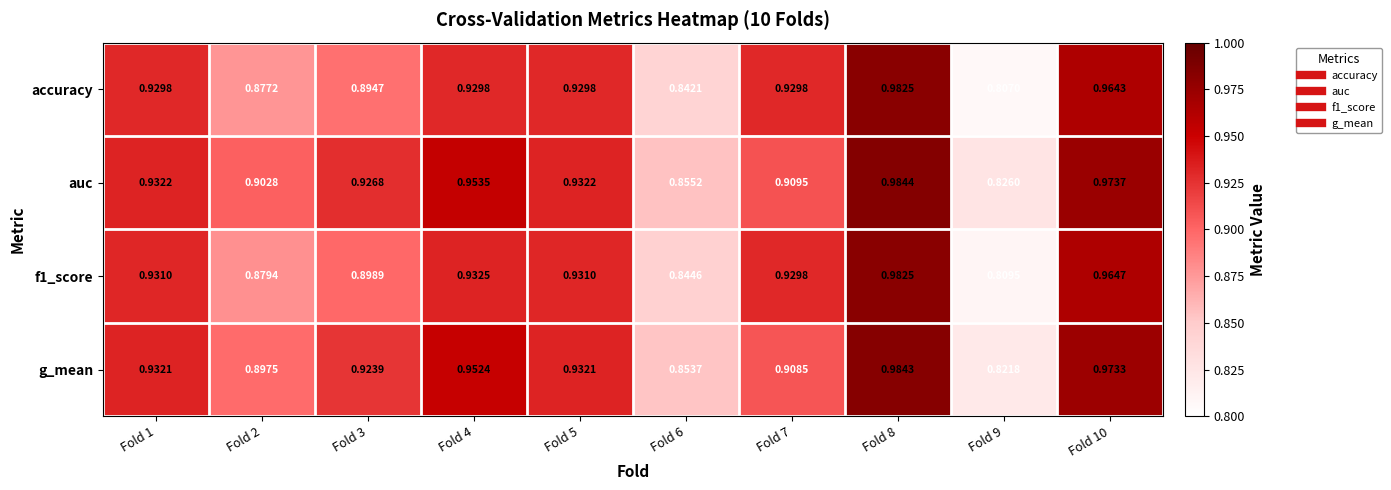

Which series has the largest range (max minus min)?

accuracy